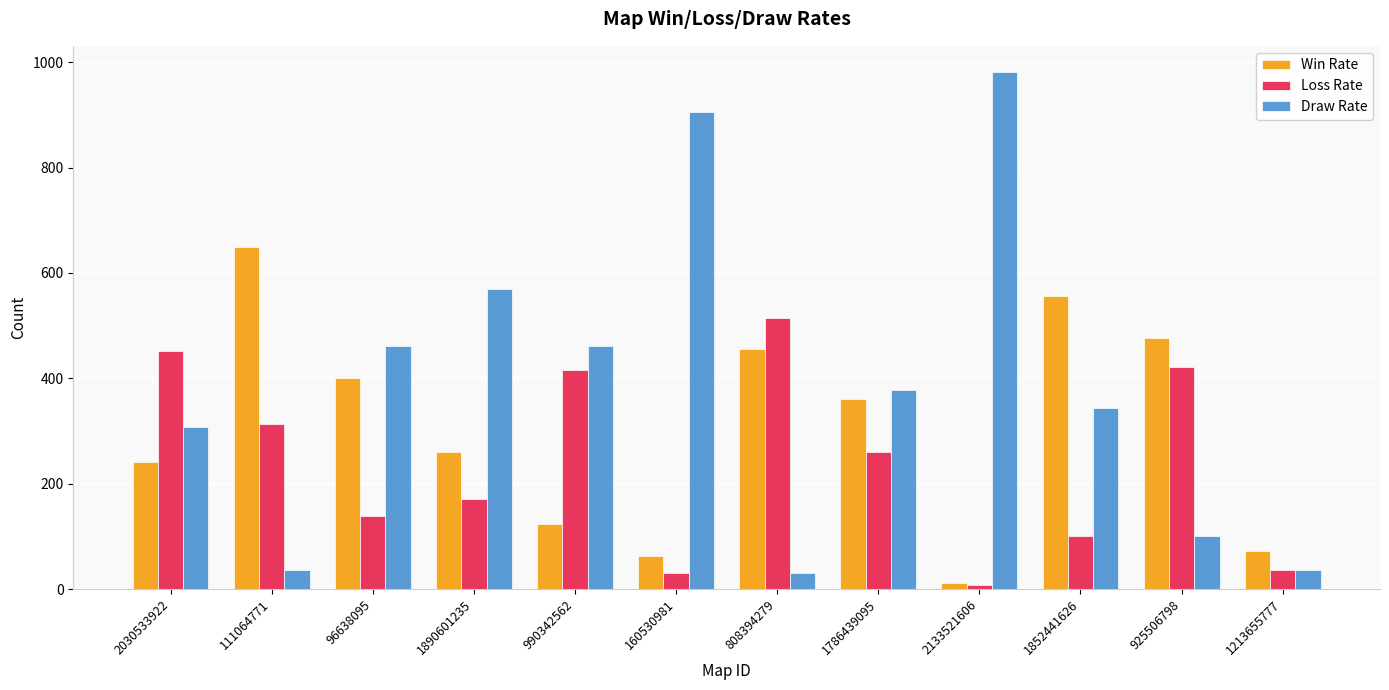

Is the value of Win Rate at 2030533922 greater than the value of Loss Rate at 1213655777?

Yes